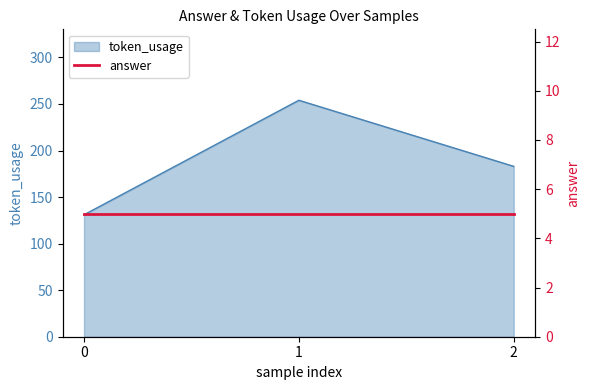

Is it true that the value at 0 is 176?

False